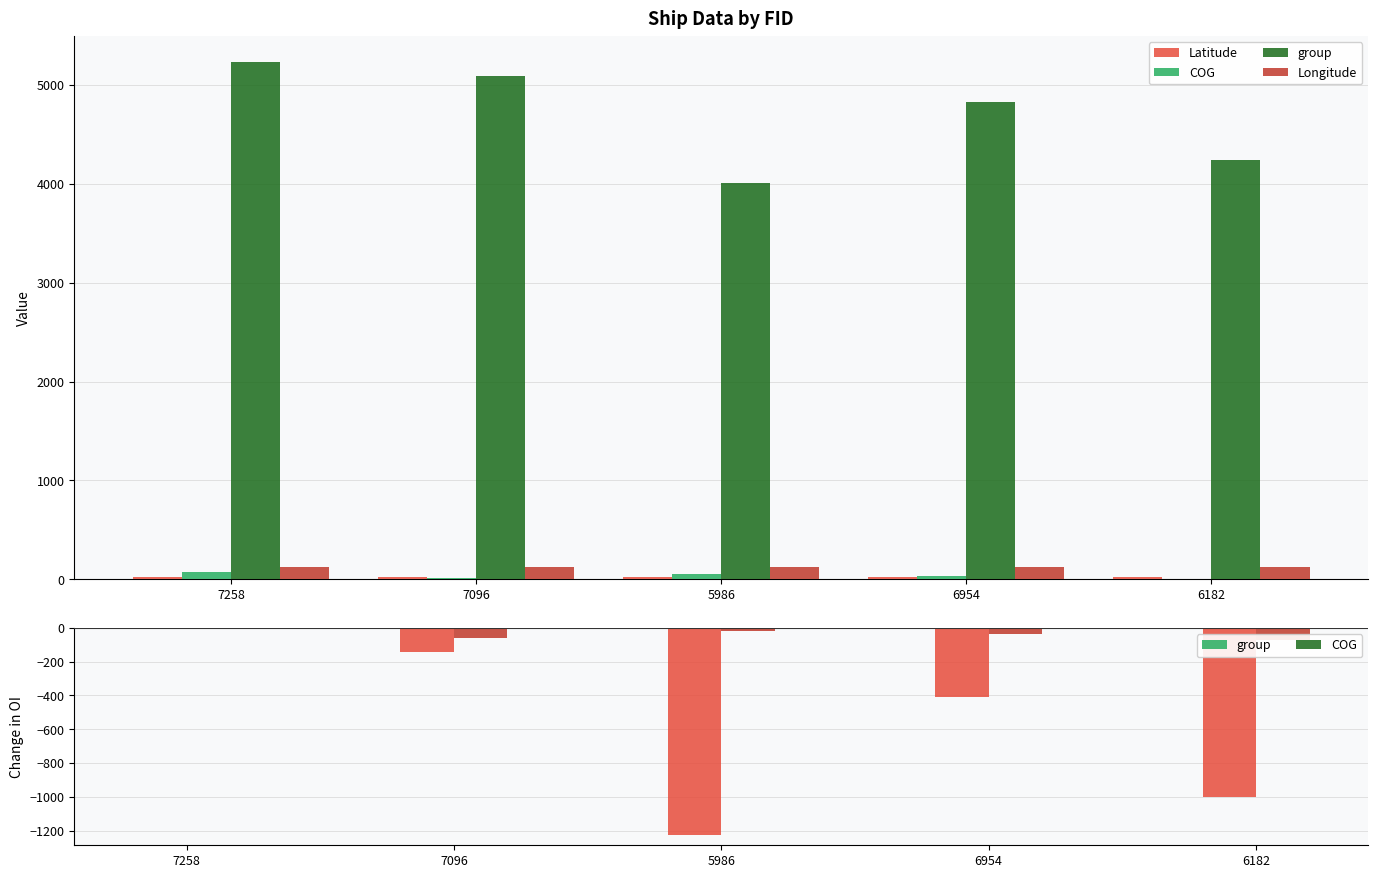

What is the highest value of the Latitude series?

26.4